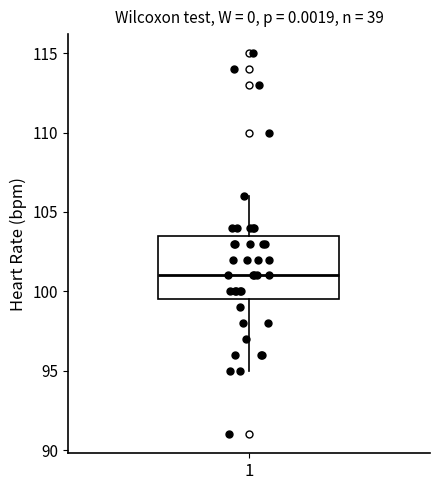

Transcribe this box plot: give where the median line is, the range the box spans, and where the two whiskers end, as read against the y-axis. The values are not printed on the chart, so give them approximately, as read against the axis.

median 101.0, box 99.5 to 103.5, whiskers 95.0 to 106.0